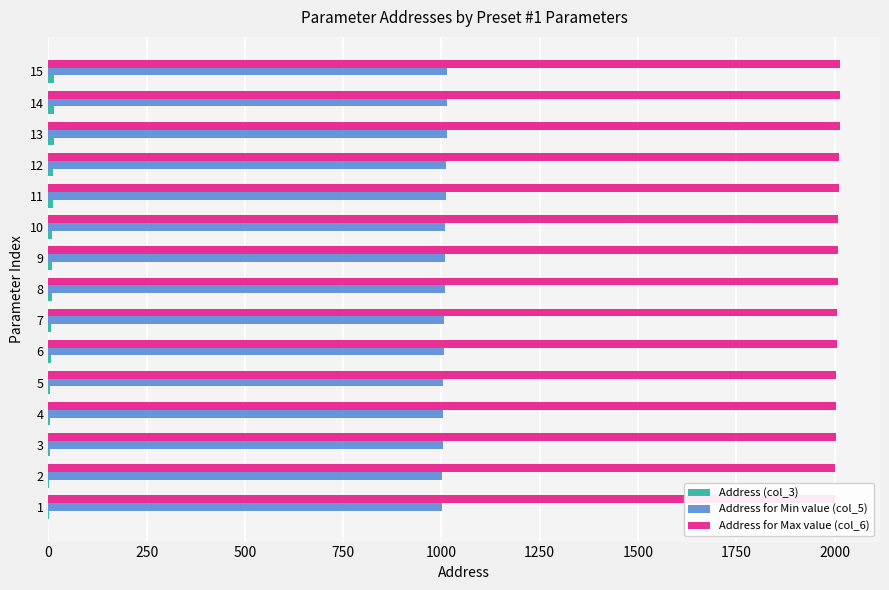

True or false: Address for Max value (col_6) has a value of 2933 at 7.

False